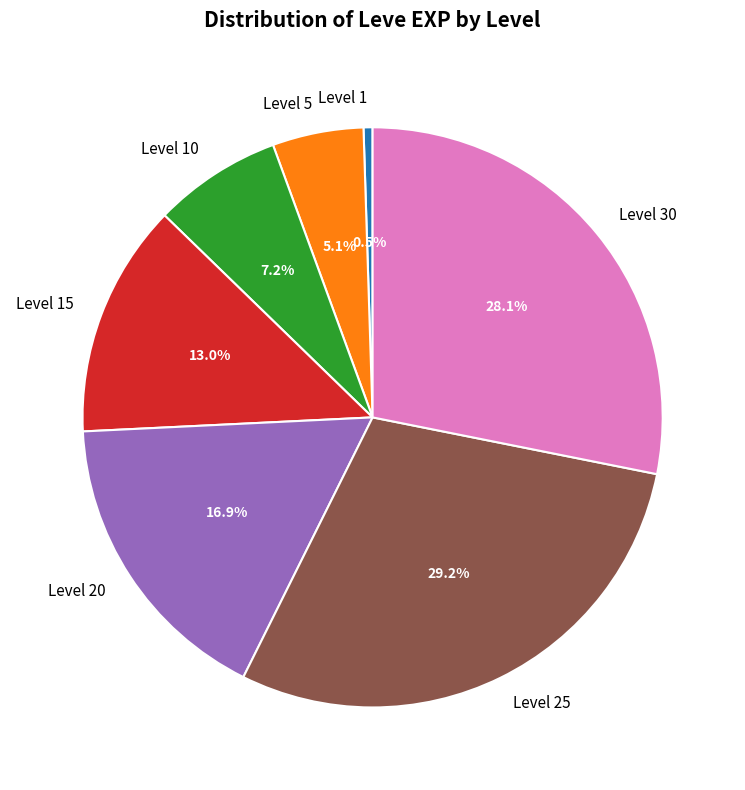

Rank the categories by value from lowest to highest.

Level 1, Level 5, Level 10, Level 15, Level 20, Level 30, Level 25